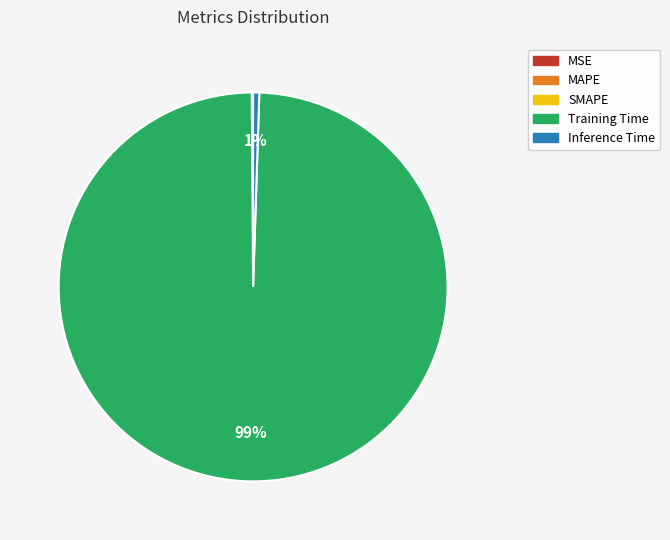

True or false: Inference Time accounts for 1% of the total.

True